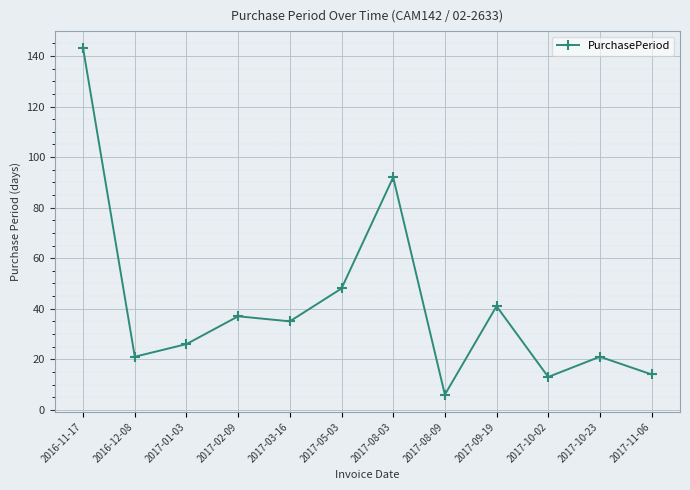

What is the maximum value shown in the chart?

143